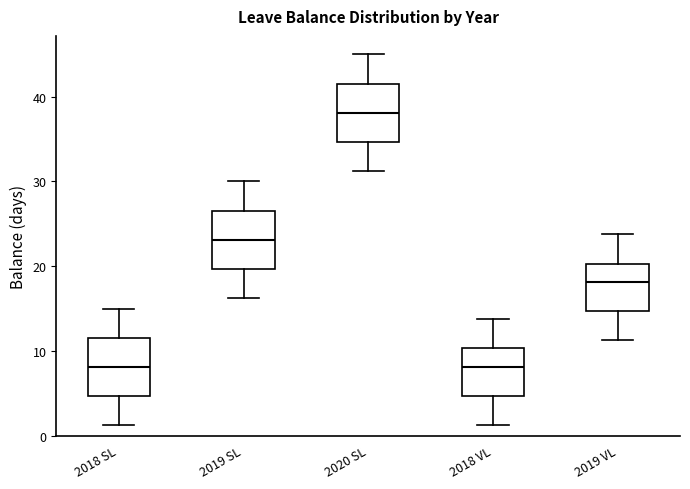

Where does the median line of the box for 2019 VL sit on the y-axis? The values are not printed on the chart, so give them approximately, as read against the axis.

18